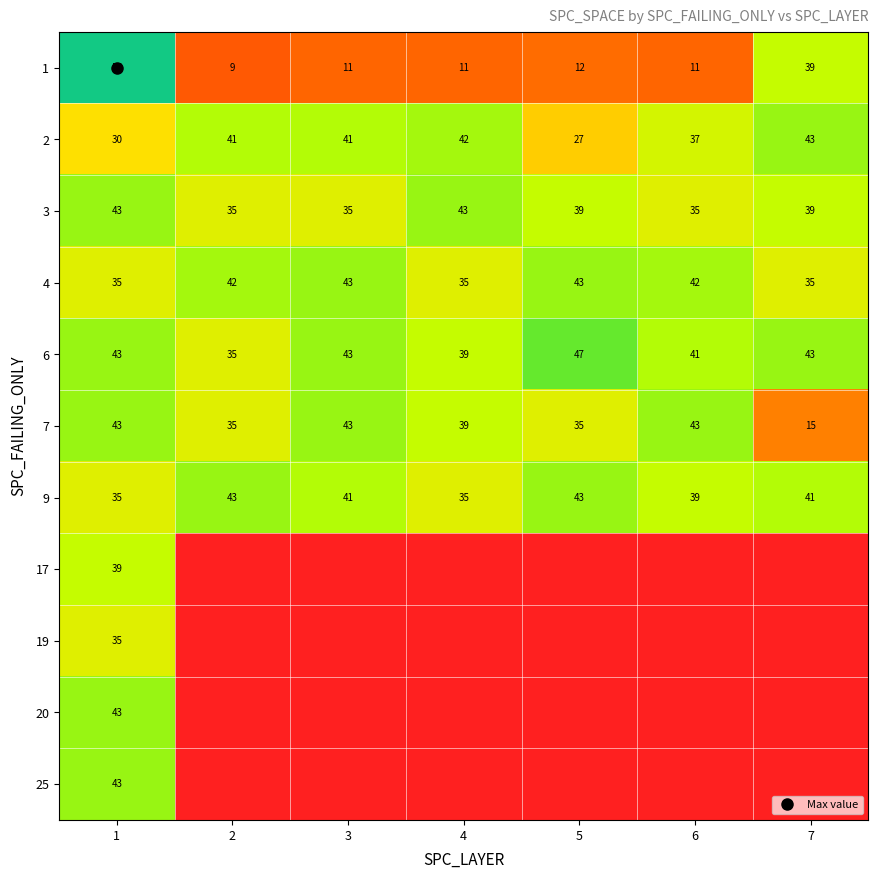

True or false: 6 has a value of 66 at 6.

False